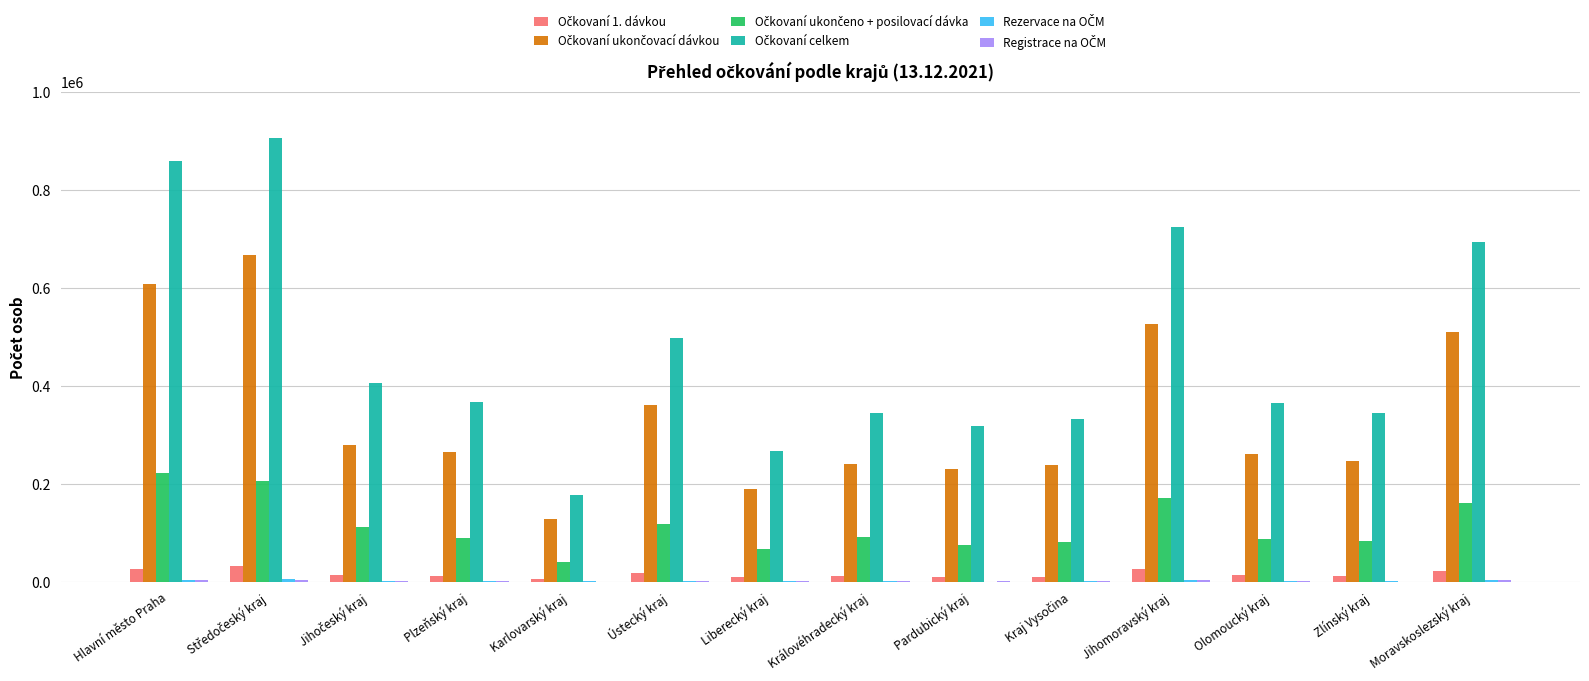

What is the greatest value displayed?

906676